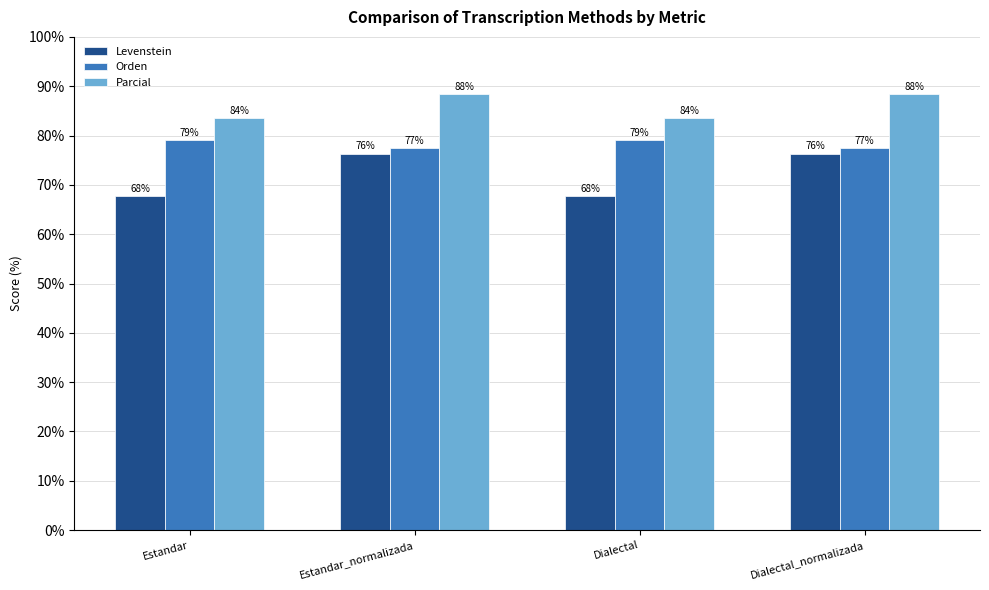

How many series are shown in this chart?

3